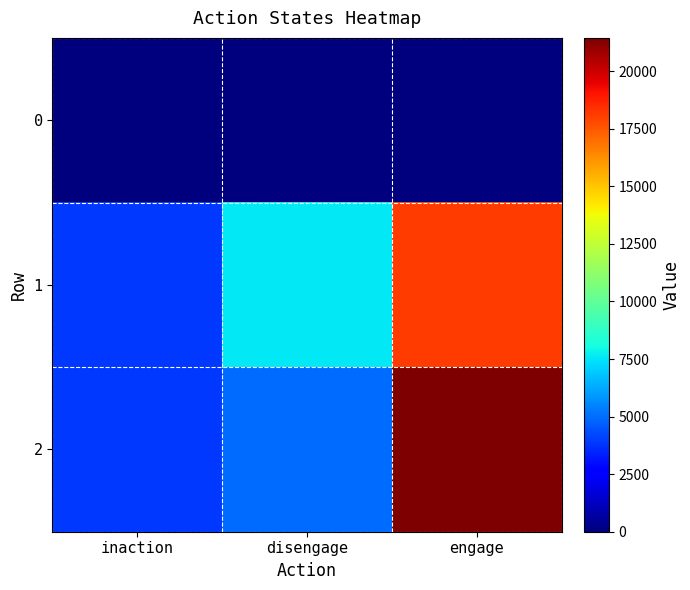

How many data points does each series have?

3